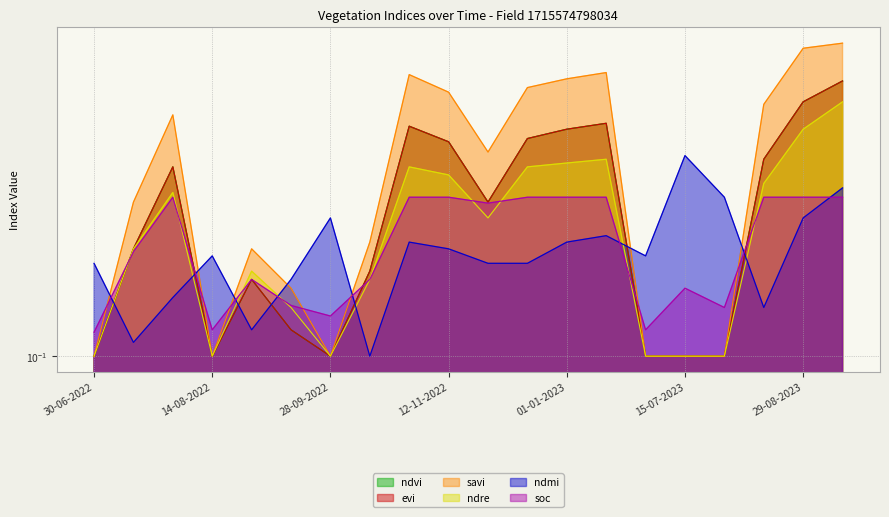

What position from the left is 12-12-2022?

12